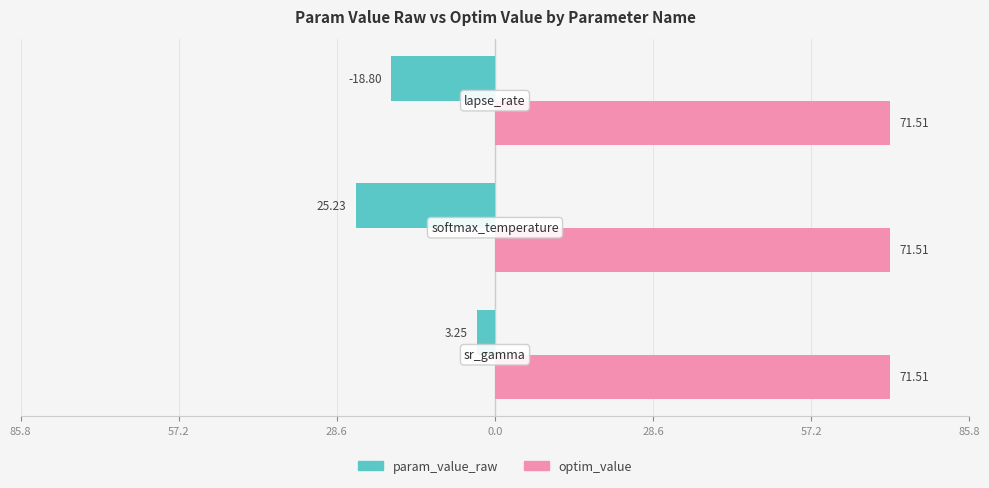

What are all the series names shown in the legend?

param_value_raw, optim_value